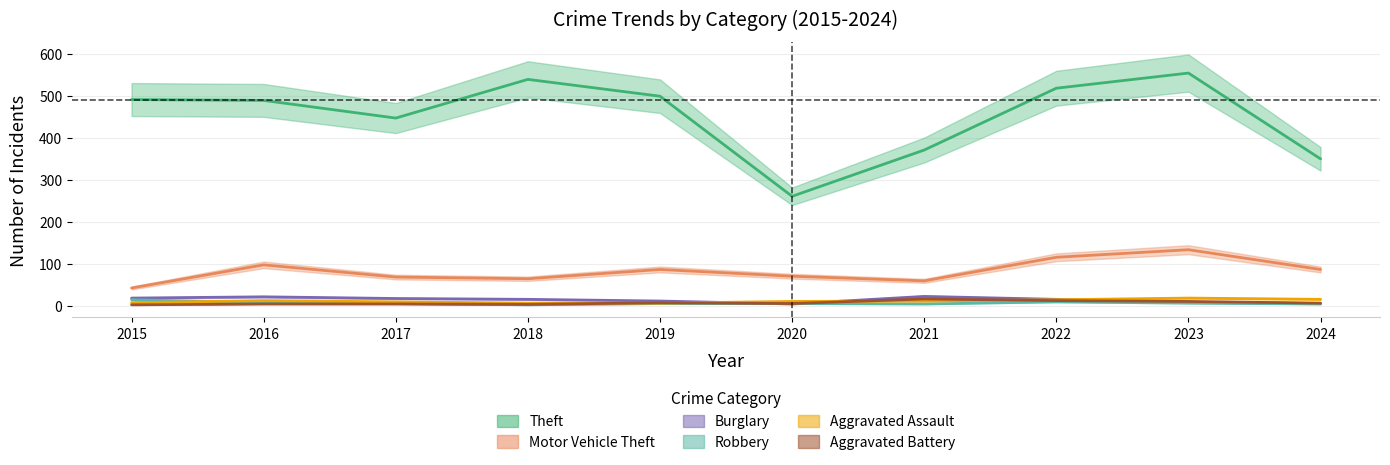

The Aggravated Assault series shows 19 at 2023. True or false?

True